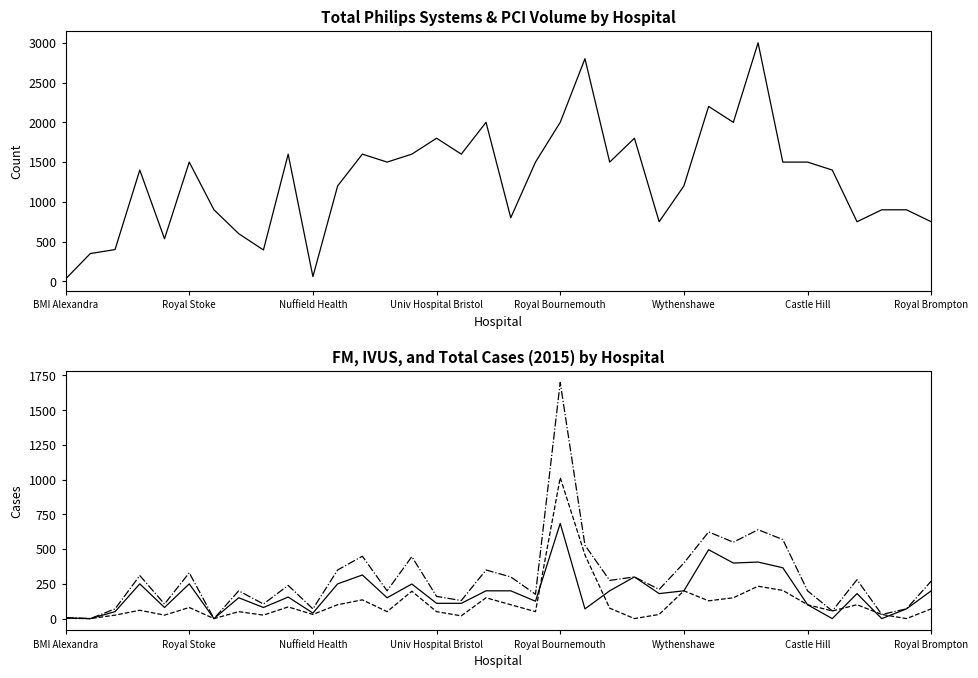

What are all the series names shown in the legend?

#_of_PCI's, #_of_Total_FM_cases_2015, #_of_Total_IVUS_cases_2015, #_of_Total_cases_(FM+IVUS)_2015